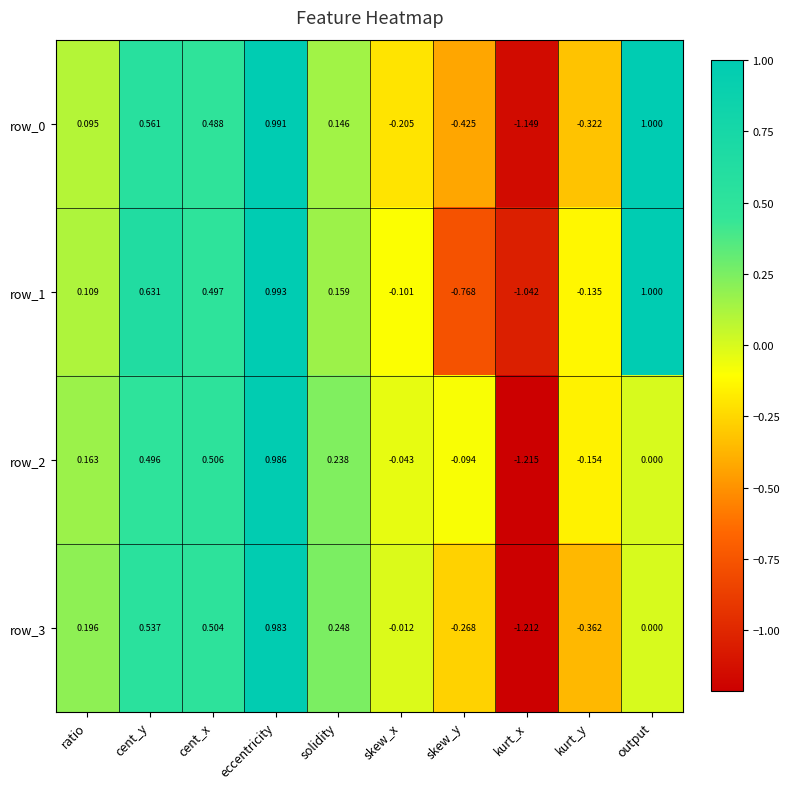

What is the difference between the row_3 values at eccentricity and kurt_y?

1.3